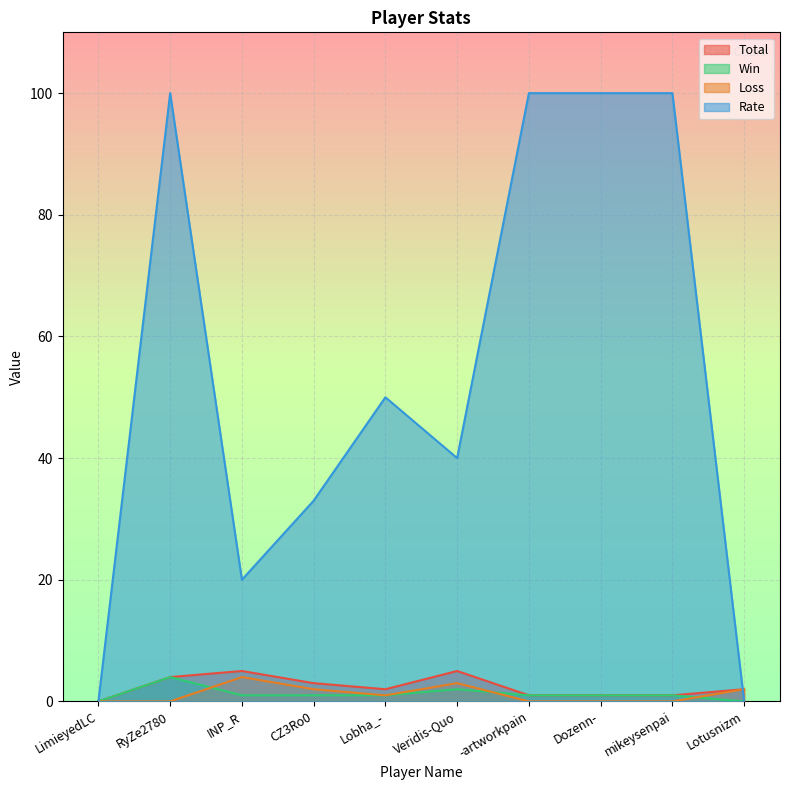

Reading left to right, extract all data points from this chart.

Total: 0	4	5	3	2	5	1	1	1	2
Win: 0	4	1	1	1	2	1	1	1	0
Loss: 0	0	4	2	1	3	0	0	0	2
Rate: 0	100	20	33	50	40	100	100	100	0